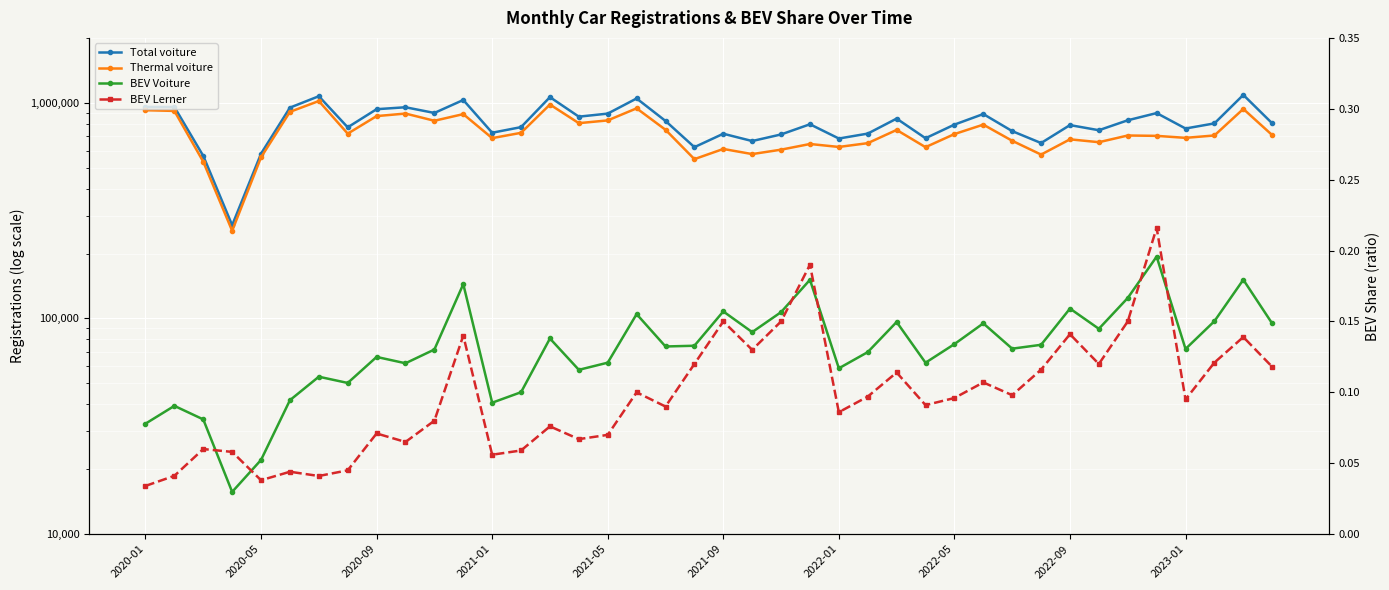

True or false: BEV Lerner and Total voiture intersect in this chart.

False